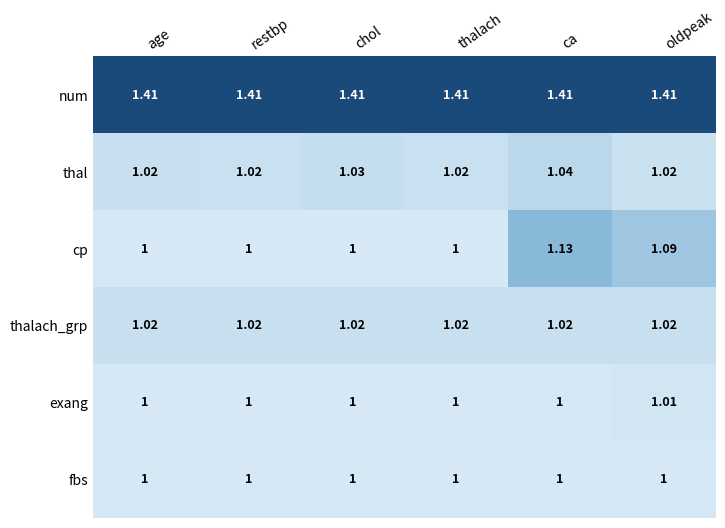

How many categories are shown in the chart?

6